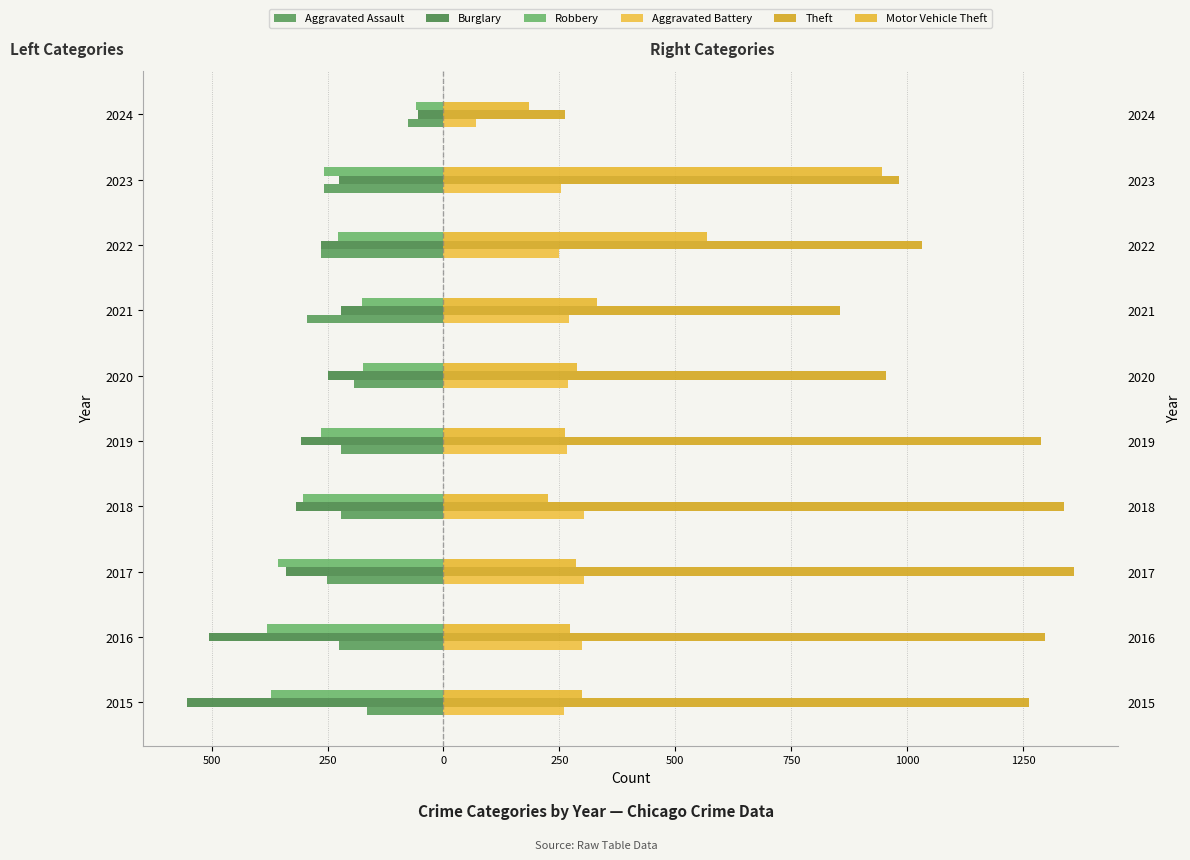

The value of Theft at 2015 is 426. True or false?

False